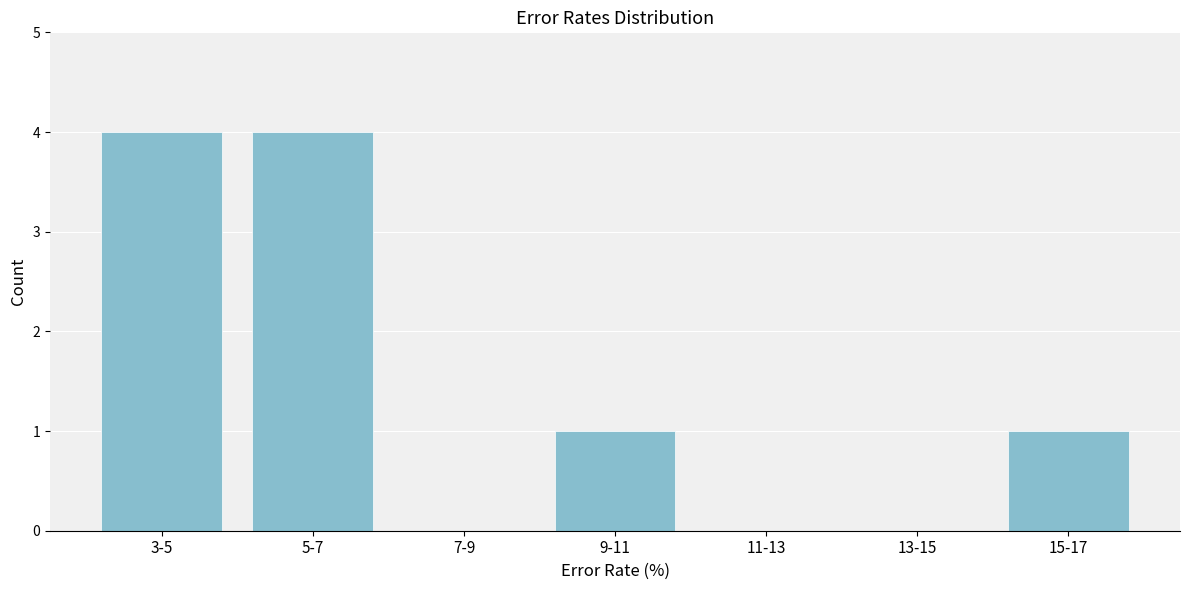

Reading left to right, transcribe all the data shown in this chart.

3-5=4	5-7=4	7-9=0	9-11=1	11-13=0	13-15=0	15-17=1